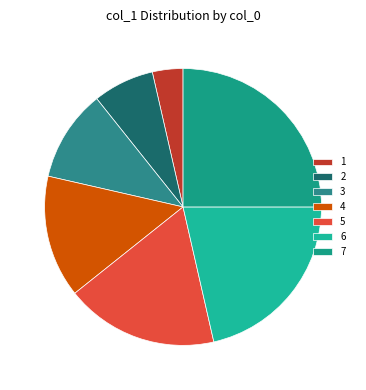

Rank the categories by value from lowest to highest.

1, 2, 3, 4, 5, 6, 7